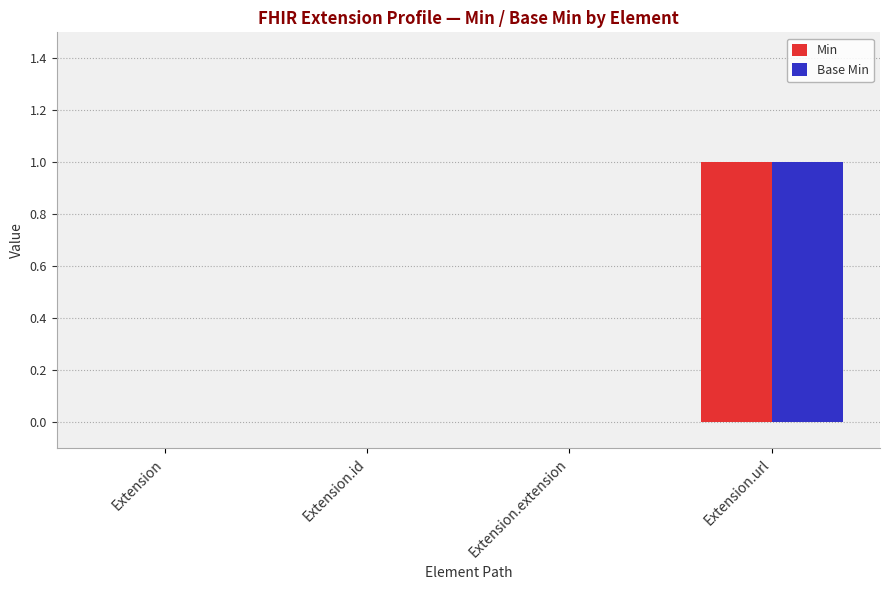

The Min series shows -1 at Extension.extension. True or false?

False